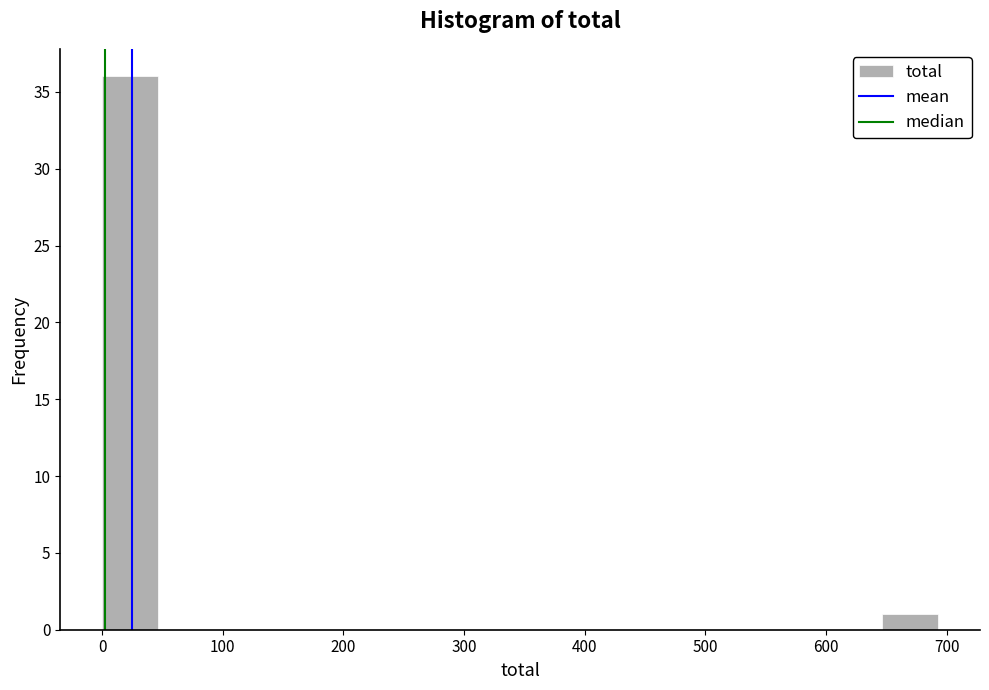

Reading left to right, transcribe this chart: for each bar, give the range it covers on the x-axis and its height. Neither the bar edges nor the heights are printed on the chart, so give them approximately, as read against the axes.

0 to 50: 36
50 to 90: 0
90 to 140: 0
140 to 180: 0
180 to 230: 0
230 to 280: 0
280 to 320: 0
320 to 370: 0
370 to 420: 0
420 to 460: 0
460 to 510: 0
510 to 550: 0
550 to 600: 0
600 to 650: 0
650 to 690: 1